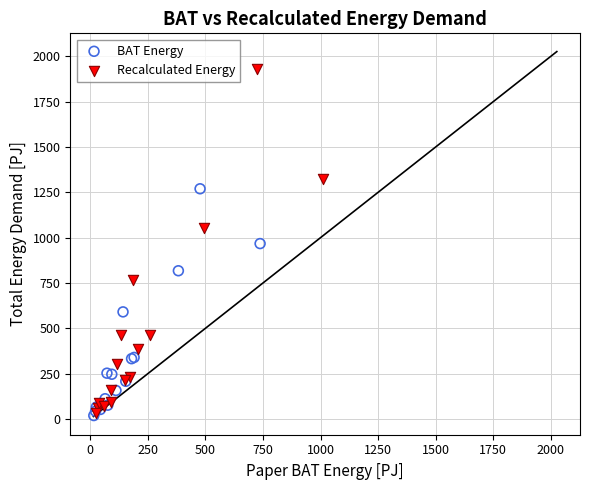

Which series contains the highest Y value?

Recalculated Energy